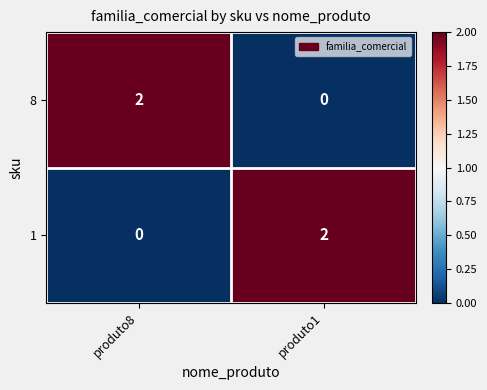

The value of 8 at produto1 is -1. True or false?

False